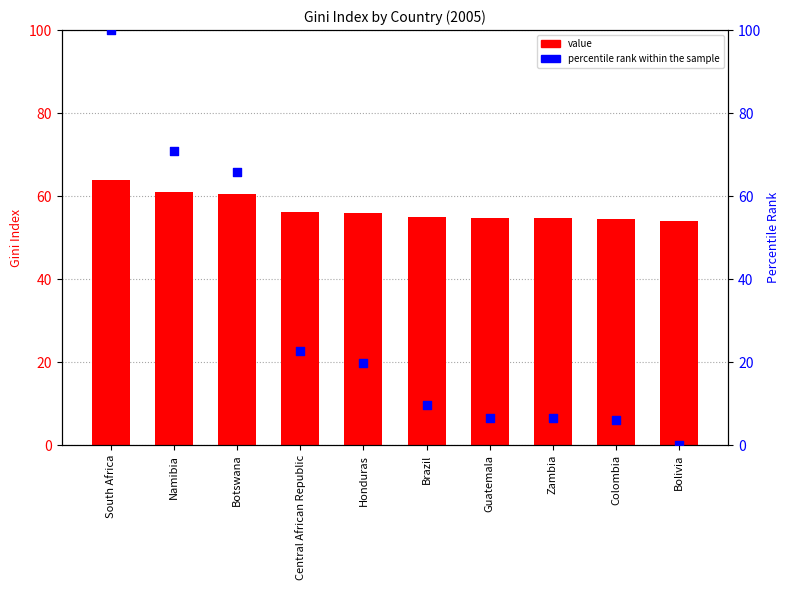

Which series has the largest Y range (max minus min)?

percentile rank within the sample